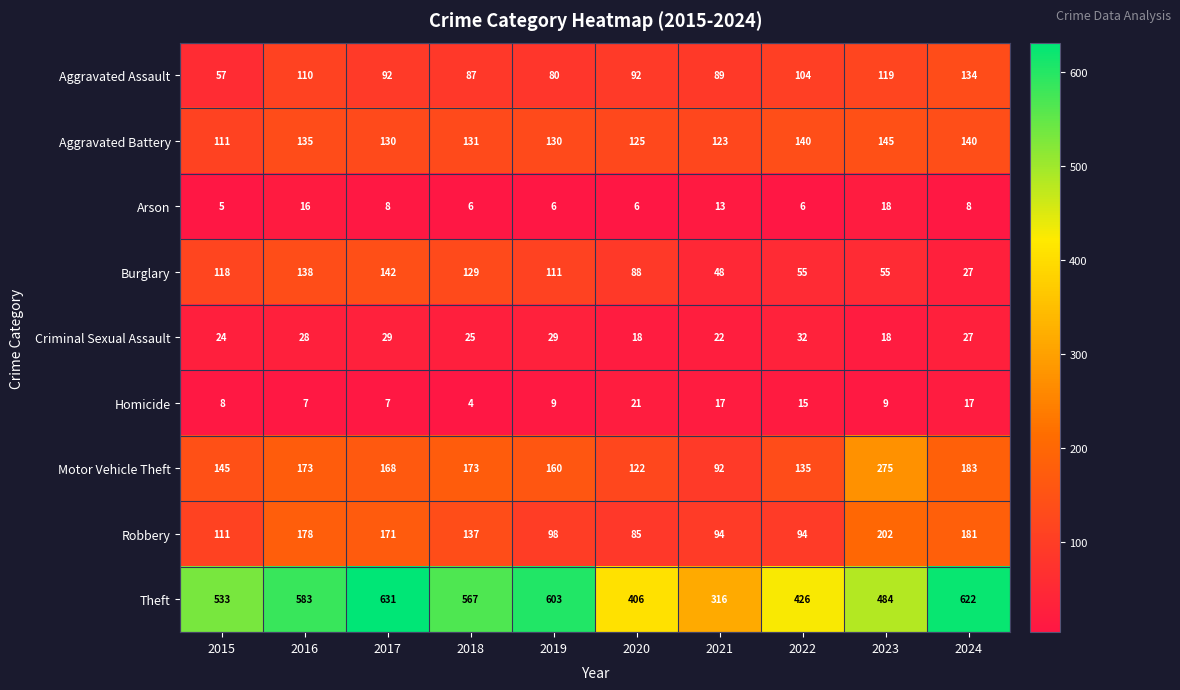

What is the difference between the Arson values at 2020 and 2021?

7